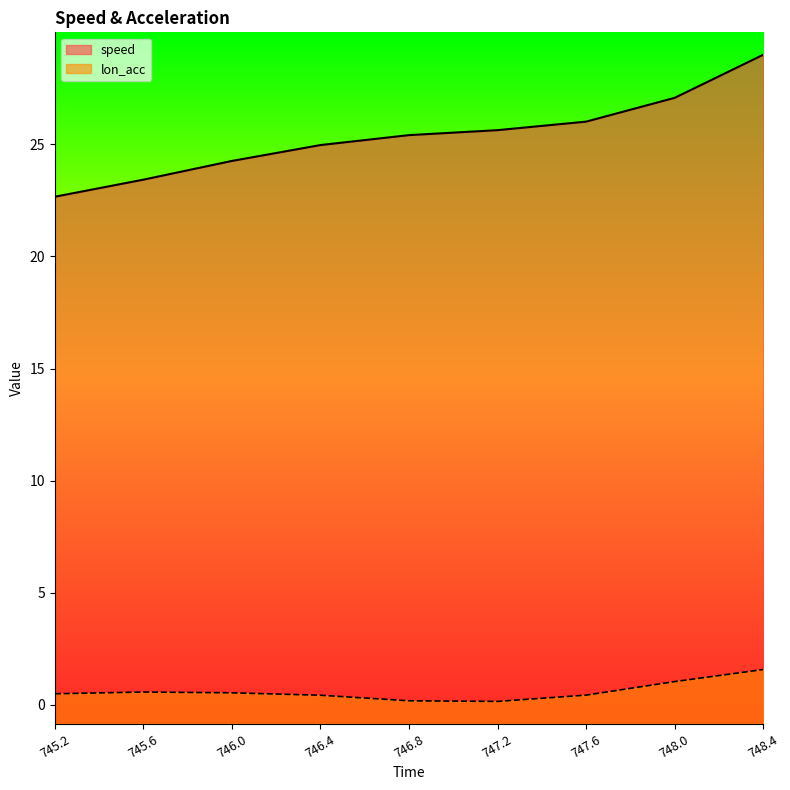

How many interior local peaks does the lon_acc series have?

1